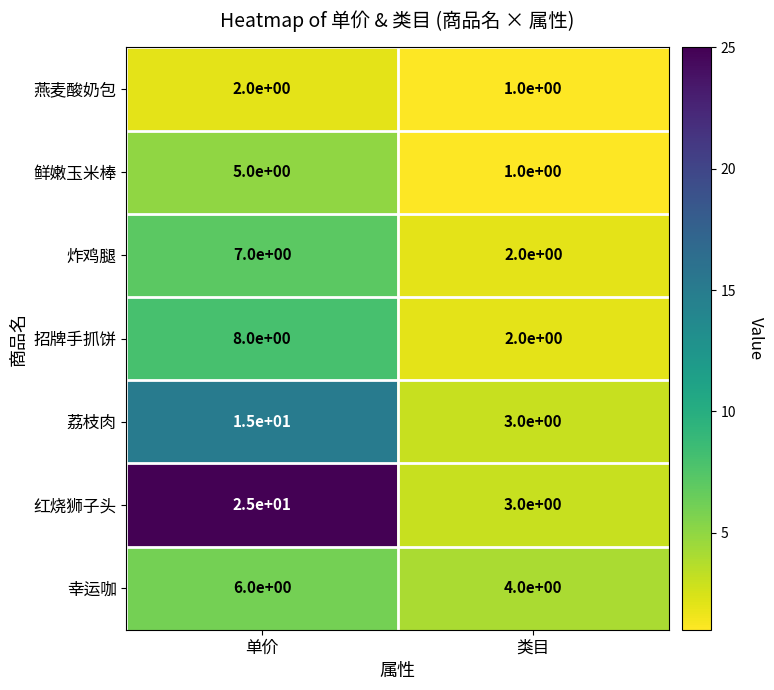

What is the approximate value of 招牌手抓饼 at 单价?

8